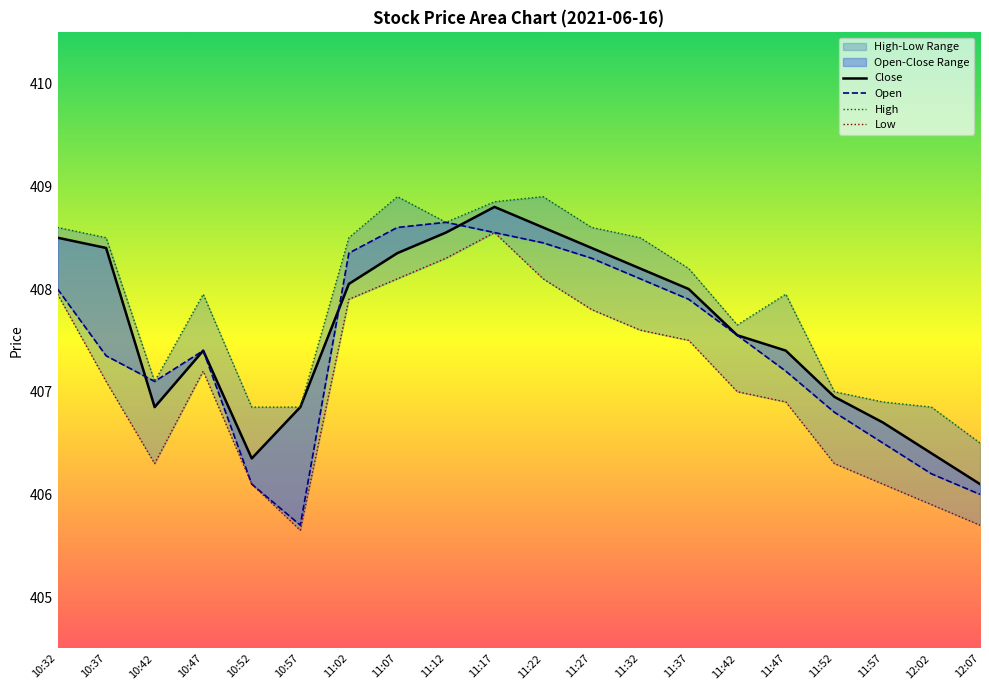

True or false: High and Close intersect in this chart.

False